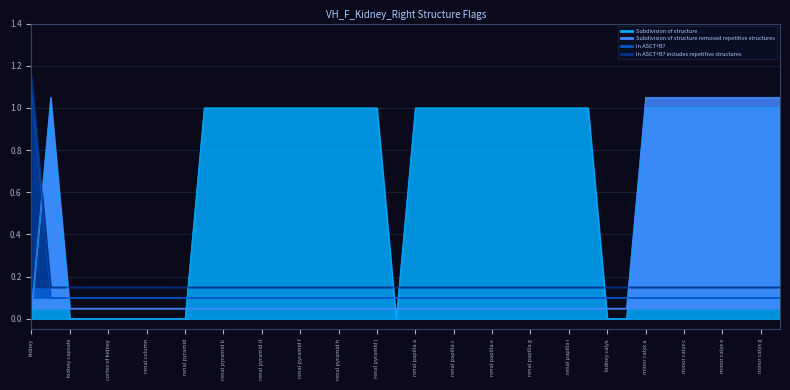

Which series changed the most between renal pyramid f and renal pyramid j?

Subdivision of structure